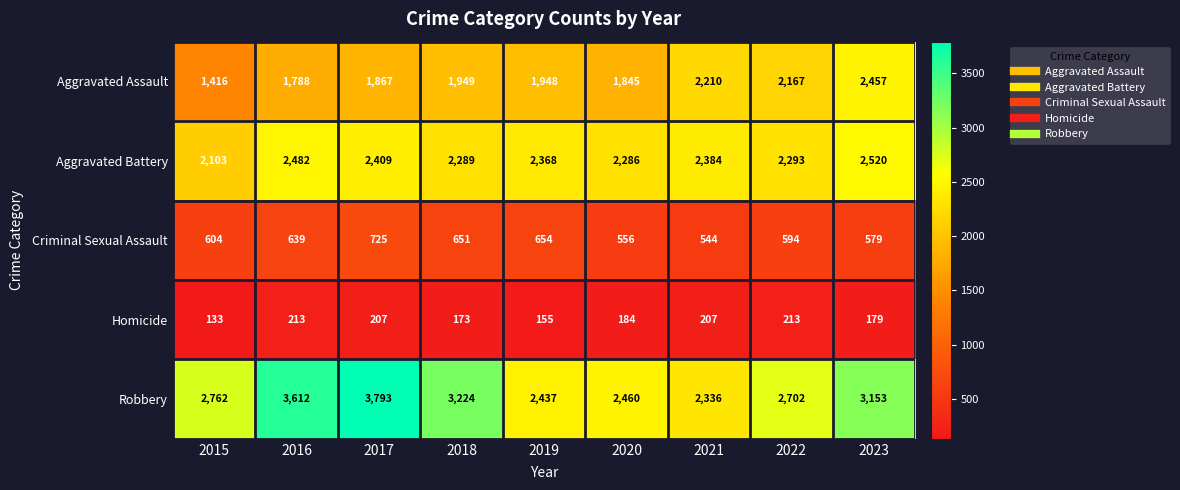

Which series has the widest spread of values?

Robbery